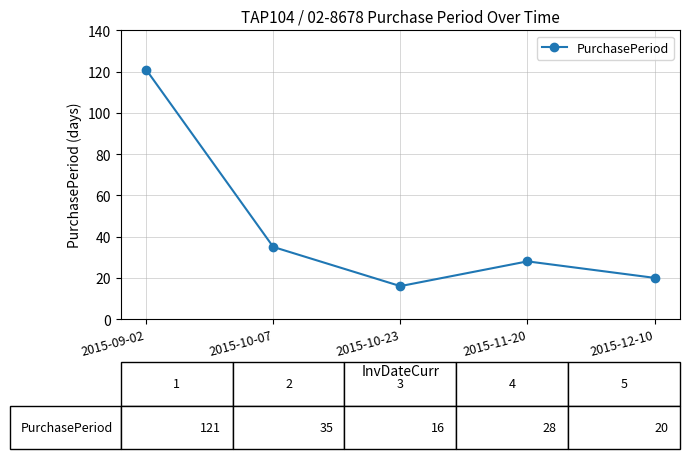

Between 2015-11-20 and 2015-10-07, which is larger?

2015-10-07